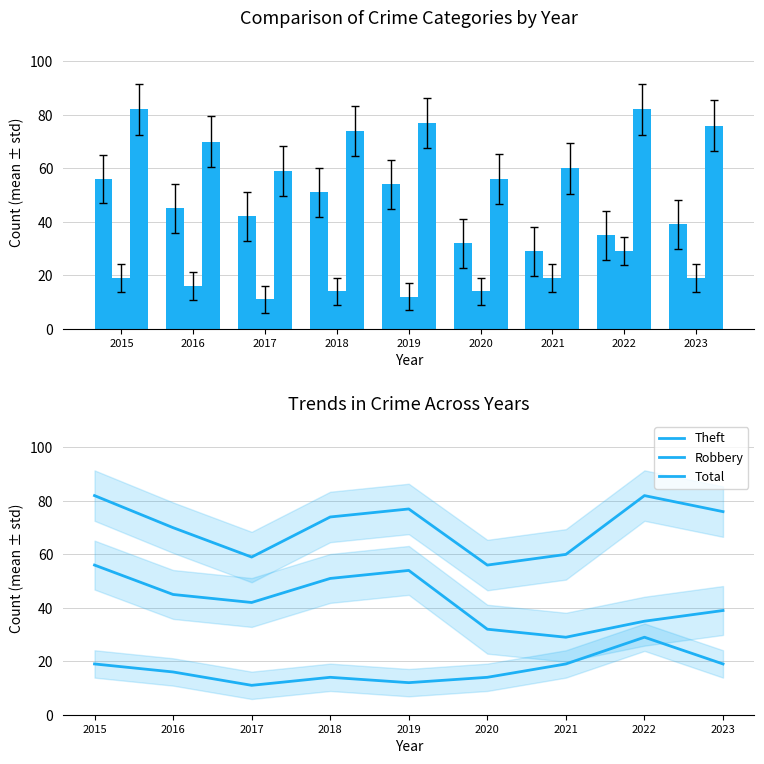

Reading left to right, what are all the values shown in this chart?

Theft: 2015=56	2016=45	2017=42	2018=51	2019=54	2020=32	2021=29	2022=35	2023=39
Robbery: 2015=19	2016=16	2017=11	2018=14	2019=12	2020=14	2021=19	2022=29	2023=19
Total: 2015=82	2016=70	2017=59	2018=74	2019=77	2020=56	2021=60	2022=82	2023=76